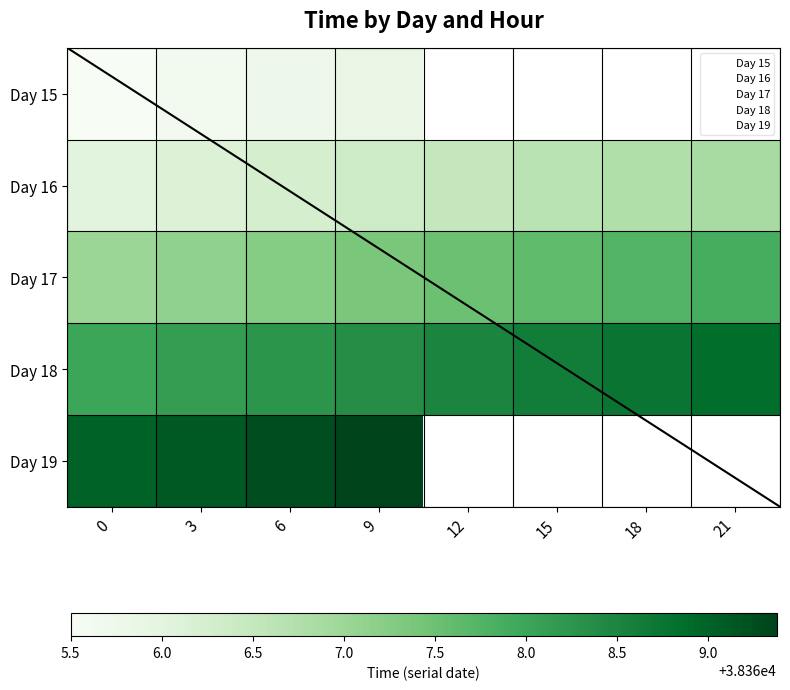

At which category is the sum across all series the highest?

21